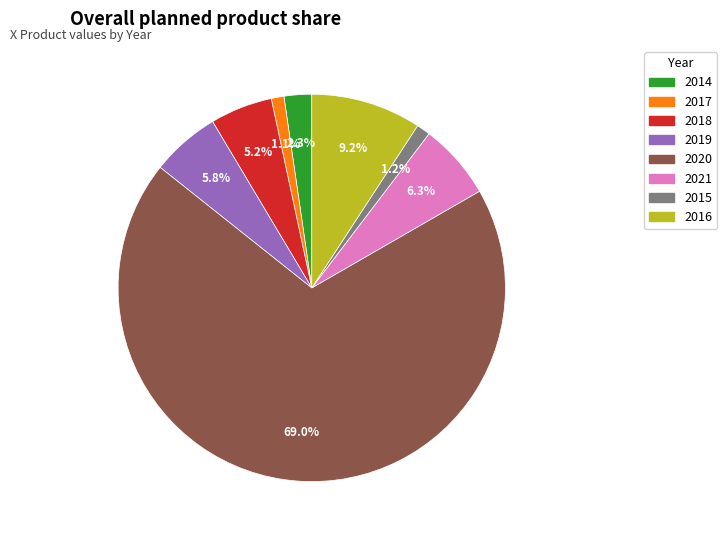

Is there a majority slice in this chart?

Yes